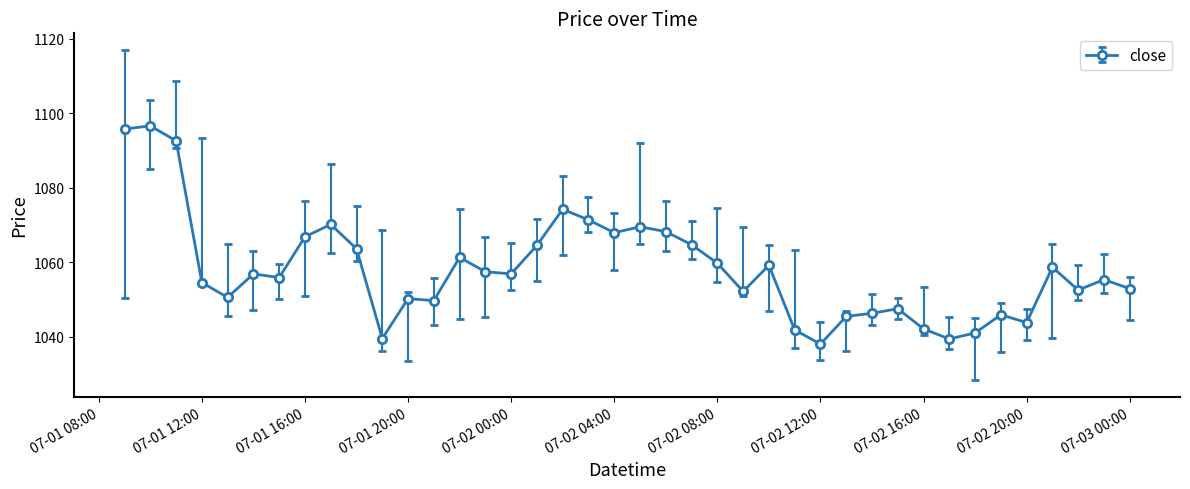

What is the difference between the maximum and minimum values?

58.6